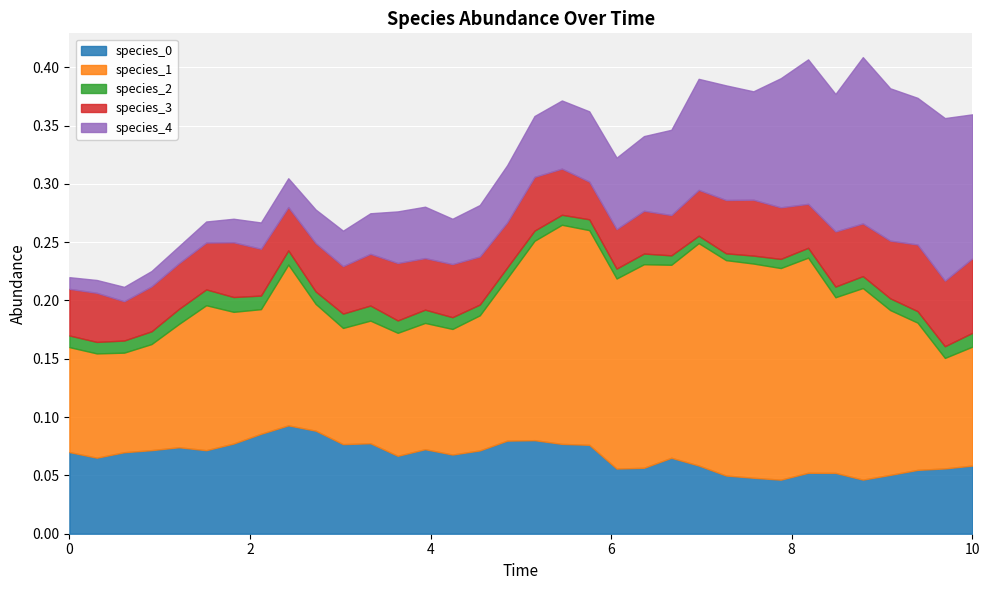

In species_2, how many points are higher than both neighbors (excluding endpoints)?

8